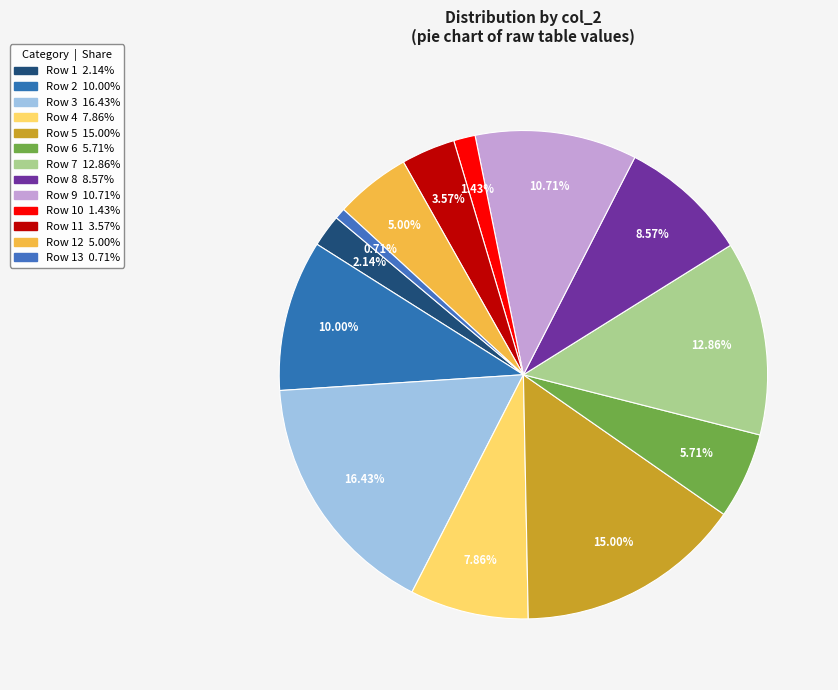

Count the number of slices in the pie.

13